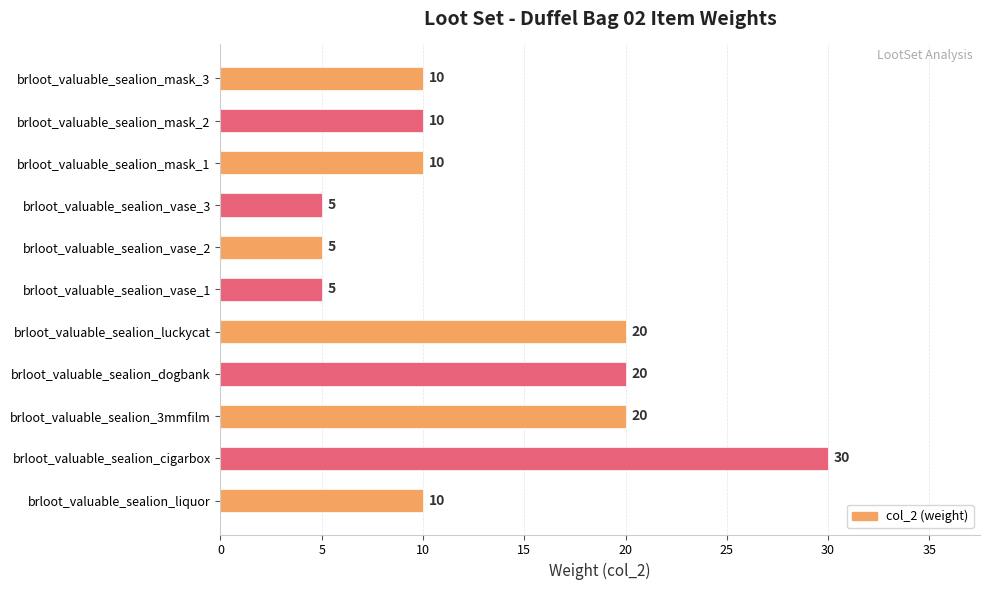

What is the smallest value displayed?

5